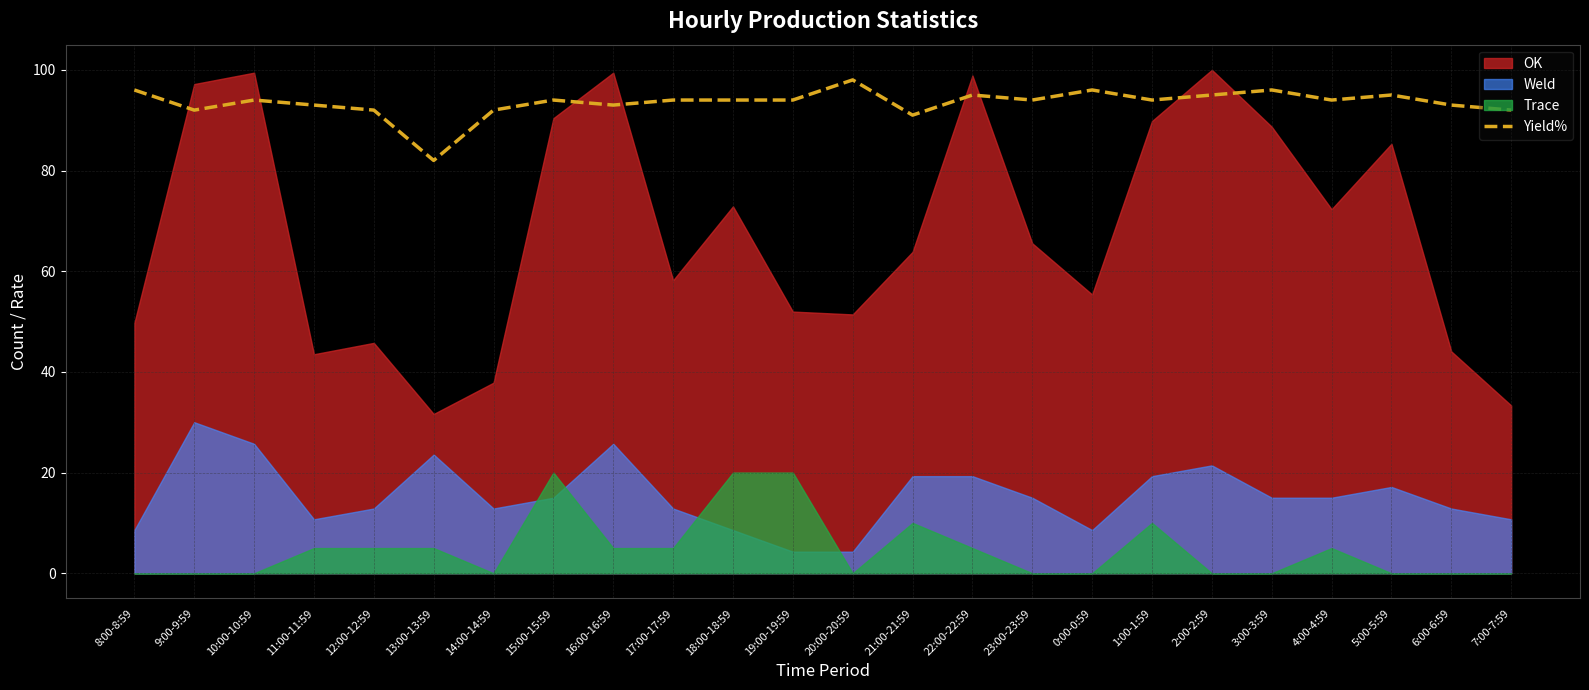

At which category does the data reach its first local valley?

9:00-9:59